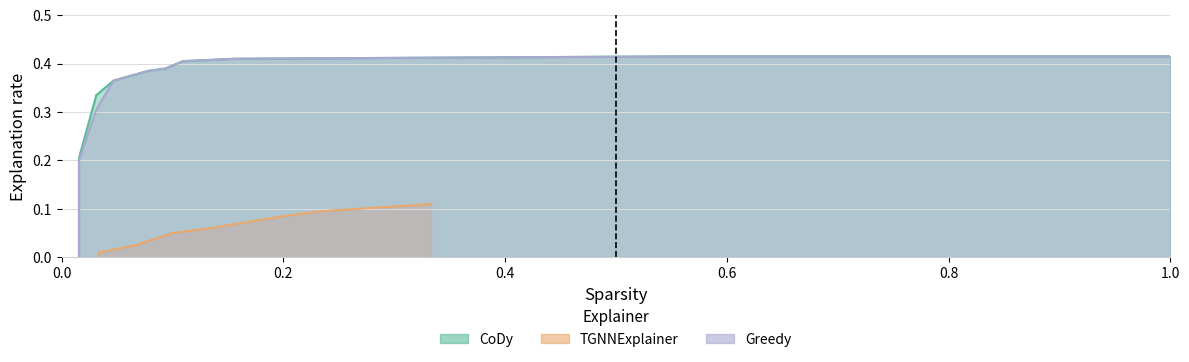

True or false: CoDy has a value of 0.6 at 5.

False